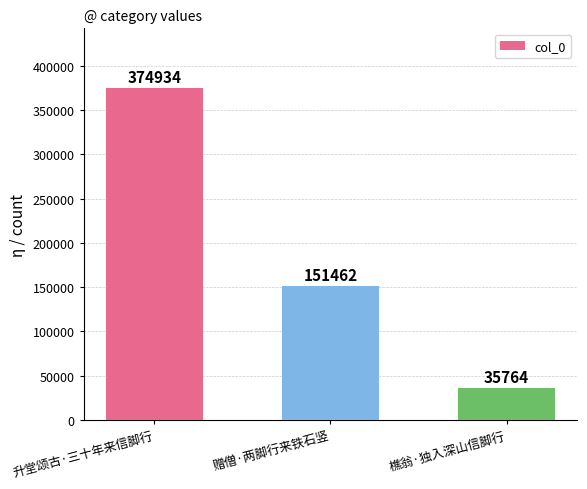

What is the label of the 3rd bar from the left?

樵翁·独入深山信脚行